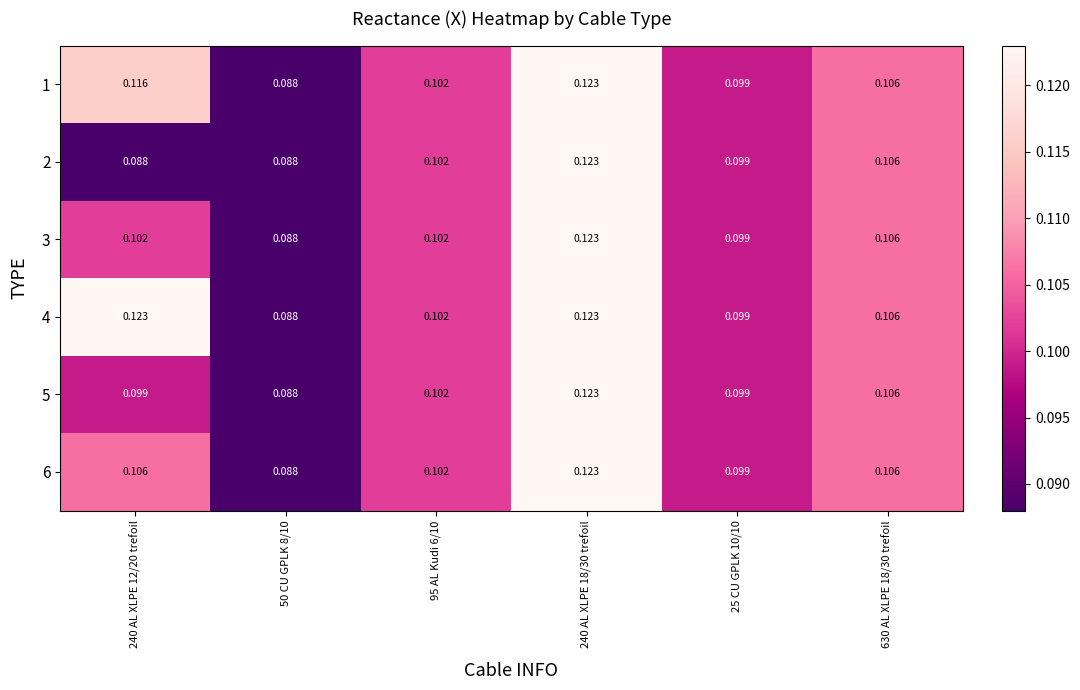

Reading right to left, list all the values displayed in this chart.

1: 630 AL XLPE 18/30 trefoil=0.1	25 CU GPLK 10/10=0.1	240 AL XLPE 18/30 trefoil=0.1	95 AL Kudi 6/10=0.1	50 CU GPLK 8/10=0.1	240 AL XLPE 12/20 trefoil=0.1
2: 630 AL XLPE 18/30 trefoil=0.1	25 CU GPLK 10/10=0.1	240 AL XLPE 18/30 trefoil=0.1	95 AL Kudi 6/10=0.1	50 CU GPLK 8/10=0.1	240 AL XLPE 12/20 trefoil=0.1
3: 630 AL XLPE 18/30 trefoil=0.1	25 CU GPLK 10/10=0.1	240 AL XLPE 18/30 trefoil=0.1	95 AL Kudi 6/10=0.1	50 CU GPLK 8/10=0.1	240 AL XLPE 12/20 trefoil=0.1
4: 630 AL XLPE 18/30 trefoil=0.1	25 CU GPLK 10/10=0.1	240 AL XLPE 18/30 trefoil=0.1	95 AL Kudi 6/10=0.1	50 CU GPLK 8/10=0.1	240 AL XLPE 12/20 trefoil=0.1
5: 630 AL XLPE 18/30 trefoil=0.1	25 CU GPLK 10/10=0.1	240 AL XLPE 18/30 trefoil=0.1	95 AL Kudi 6/10=0.1	50 CU GPLK 8/10=0.1	240 AL XLPE 12/20 trefoil=0.1
6: 630 AL XLPE 18/30 trefoil=0.1	25 CU GPLK 10/10=0.1	240 AL XLPE 18/30 trefoil=0.1	95 AL Kudi 6/10=0.1	50 CU GPLK 8/10=0.1	240 AL XLPE 12/20 trefoil=0.1